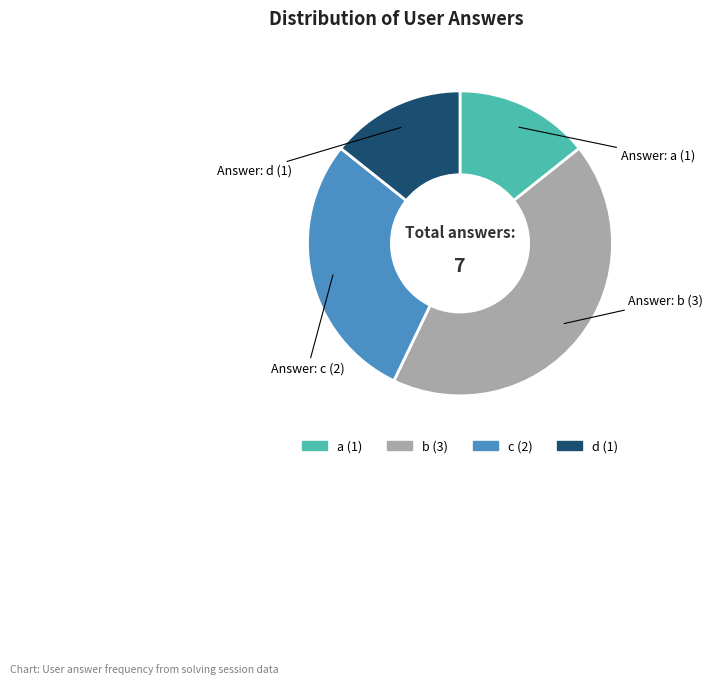

Is it true that b is 57% of the pie?

False